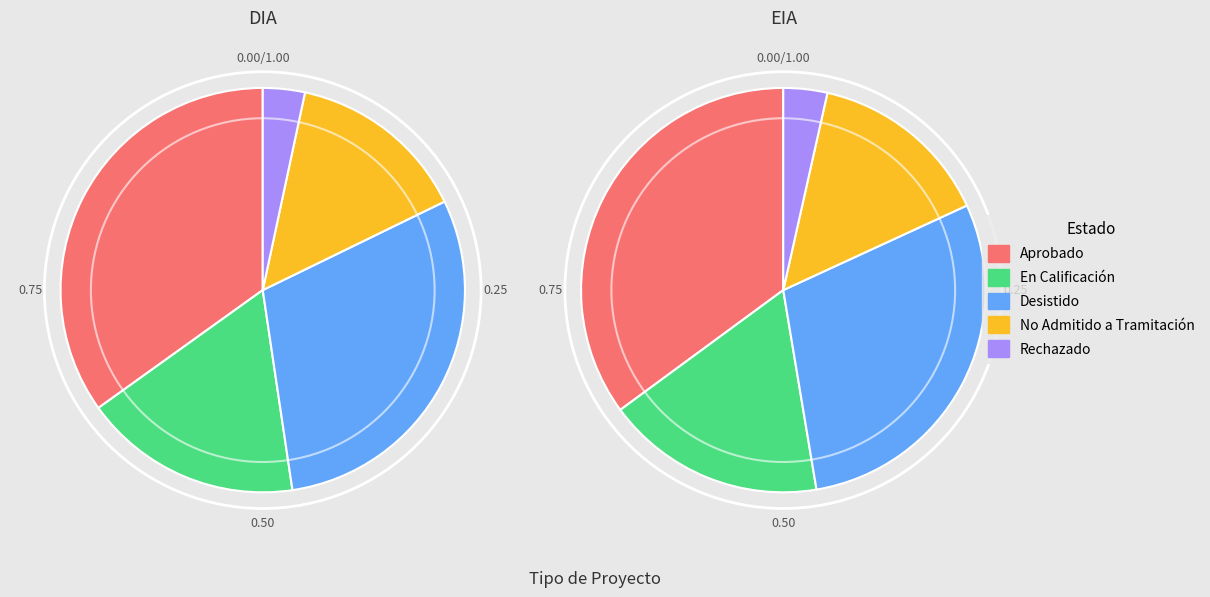

To the nearest percent, what percentage of the pie is Rechazado?

3%